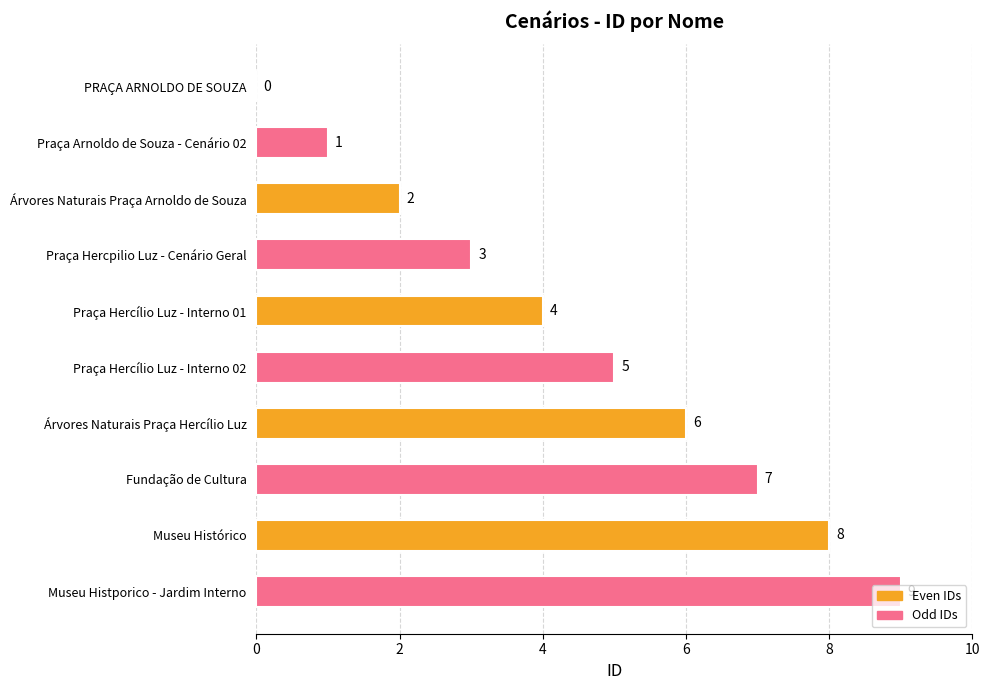

What is the sum of all values?

45